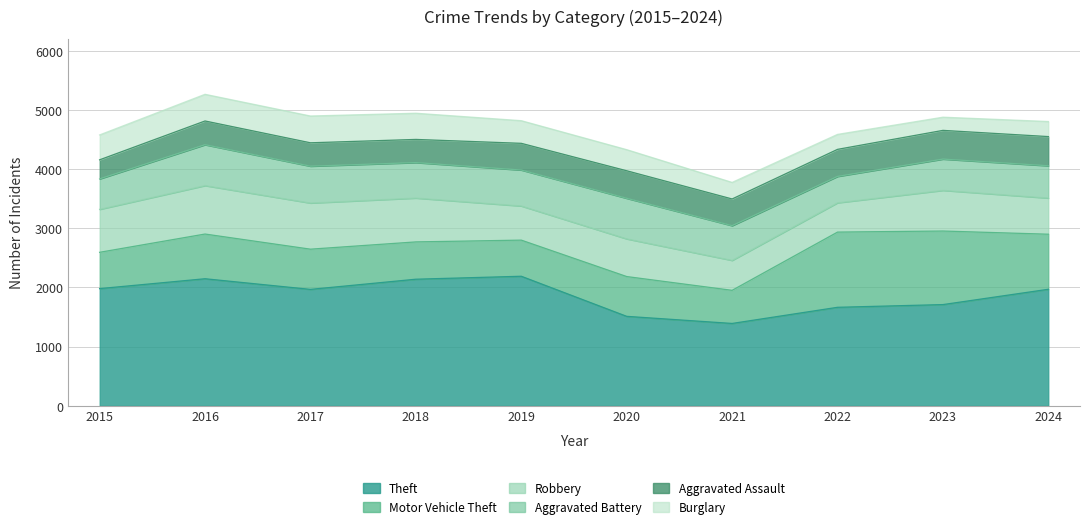

Where is Robbery nearest to the value 657?

2020